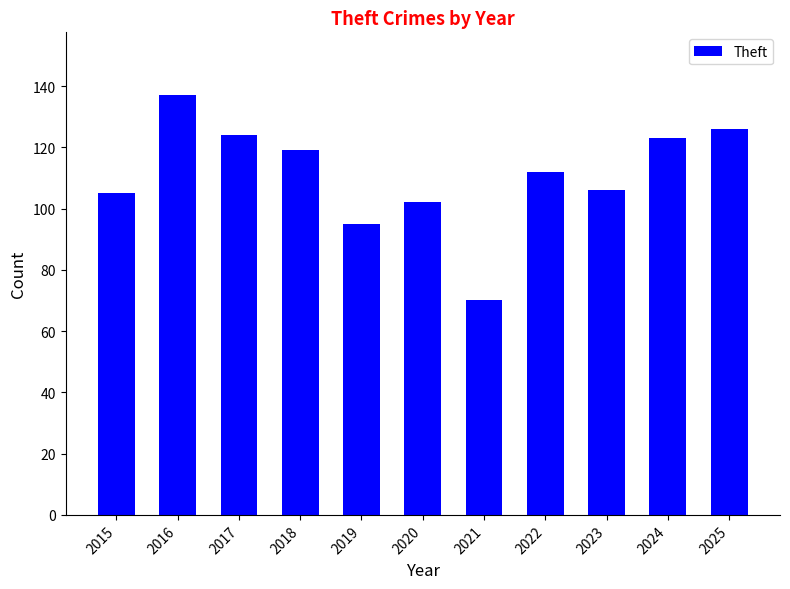

What is the change in value from 2018 to 2020?

-17